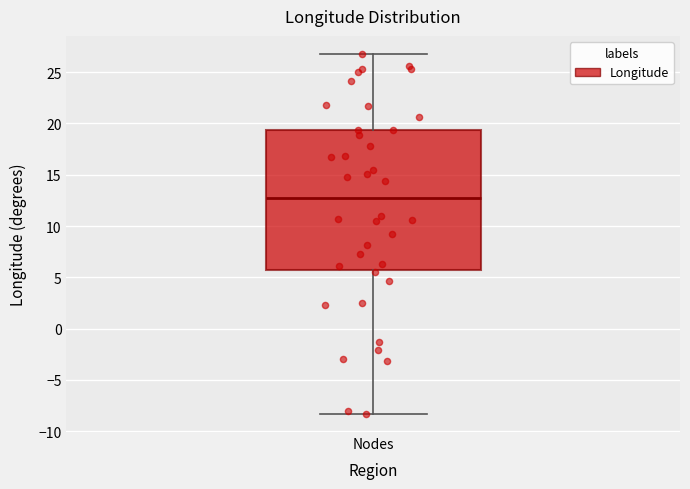

Transcribe this box plot: give where the median line is, the range the box spans, and where the two whiskers end, as read against the y-axis. The values are not printed on the chart, so give them approximately, as read against the axis.

median 12.5, box 5.5 to 19.5, whiskers -8.5 to 27.0